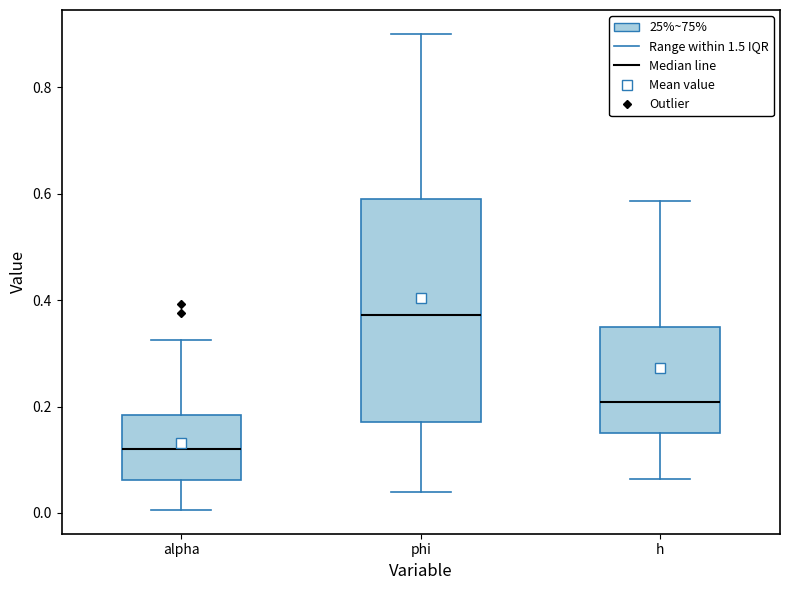

Reading left to right, transcribe this box plot: for each box, give where its median line is, the range the box spans, and where its two whiskers end, as read against the y-axis. The values are not printed on the chart, so give them approximately, as read against the axis.

alpha: median 0.12, box 0.06 to 0.18, whiskers 0.00 to 0.32
phi: median 0.38, box 0.18 to 0.60, whiskers 0.04 to 0.90
h: median 0.20, box 0.16 to 0.34, whiskers 0.06 to 0.58